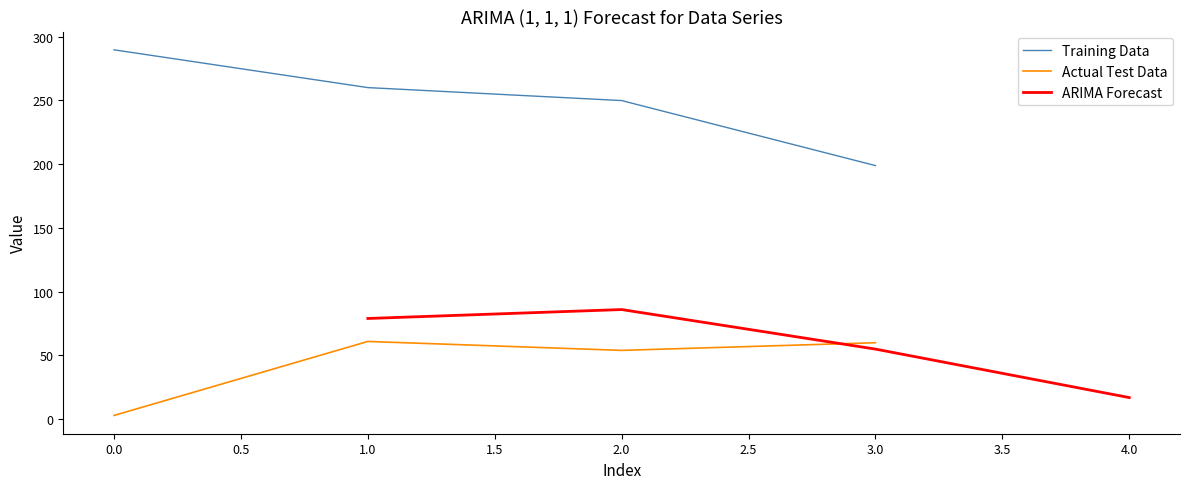

What is the minimum value for Training Data?

198.8